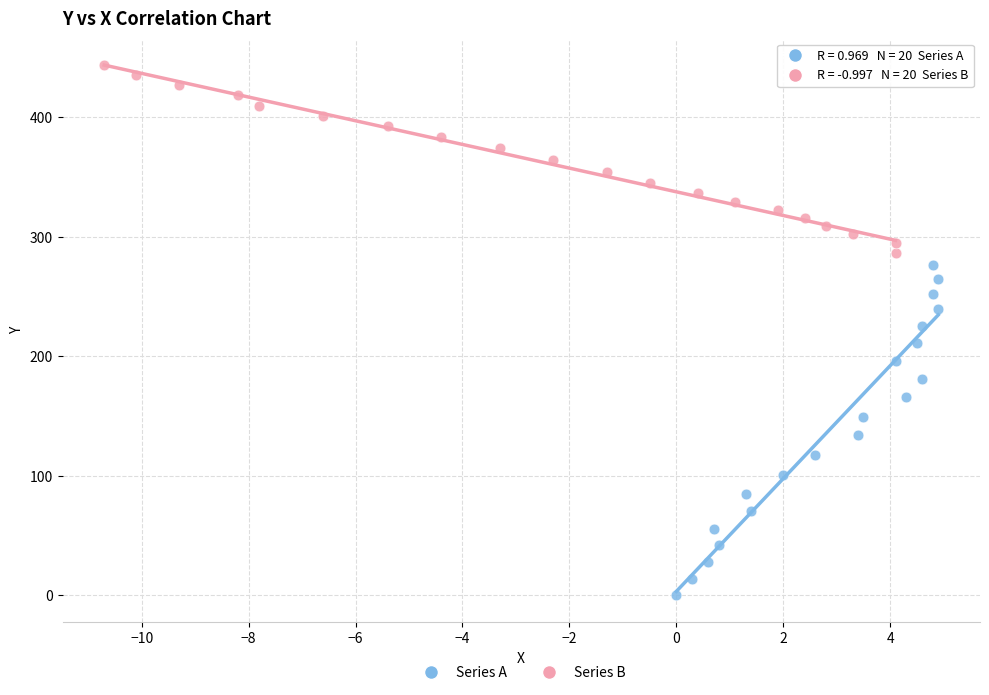

What are all the series names shown in the legend?

Series A, Series B